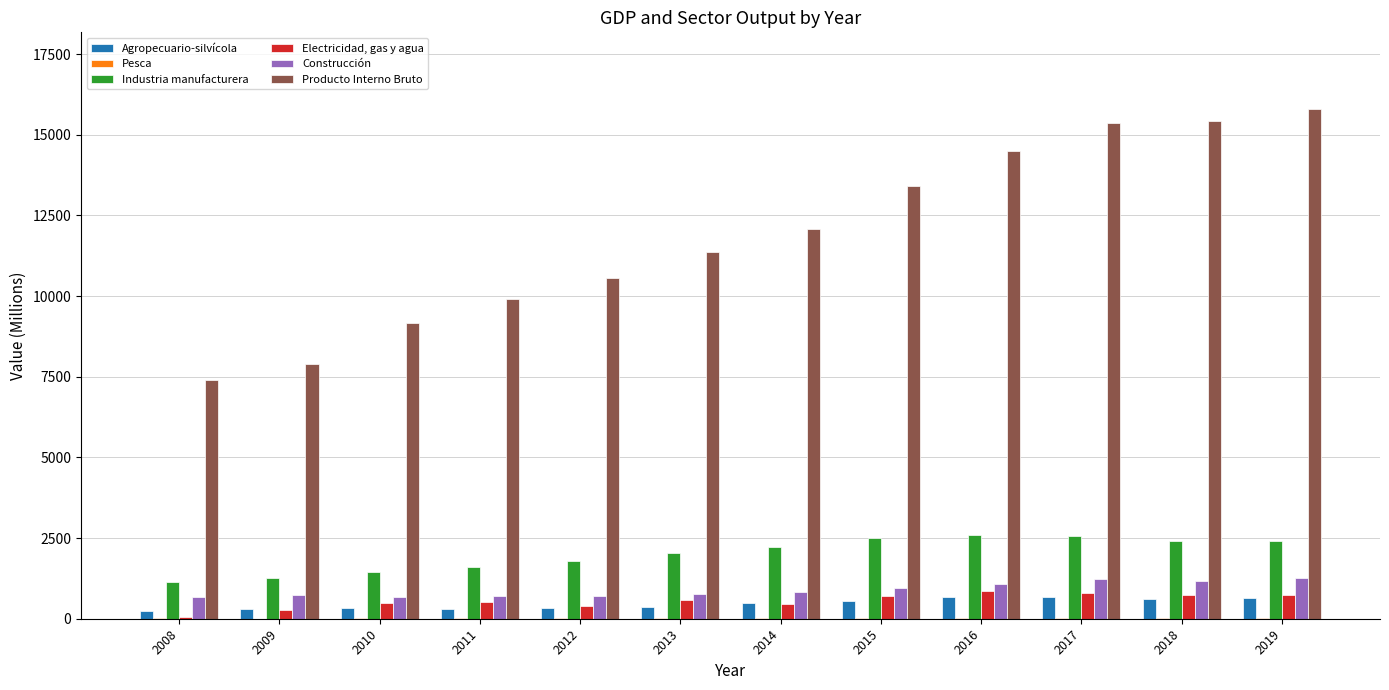

Which category has the highest value across all series?

2019